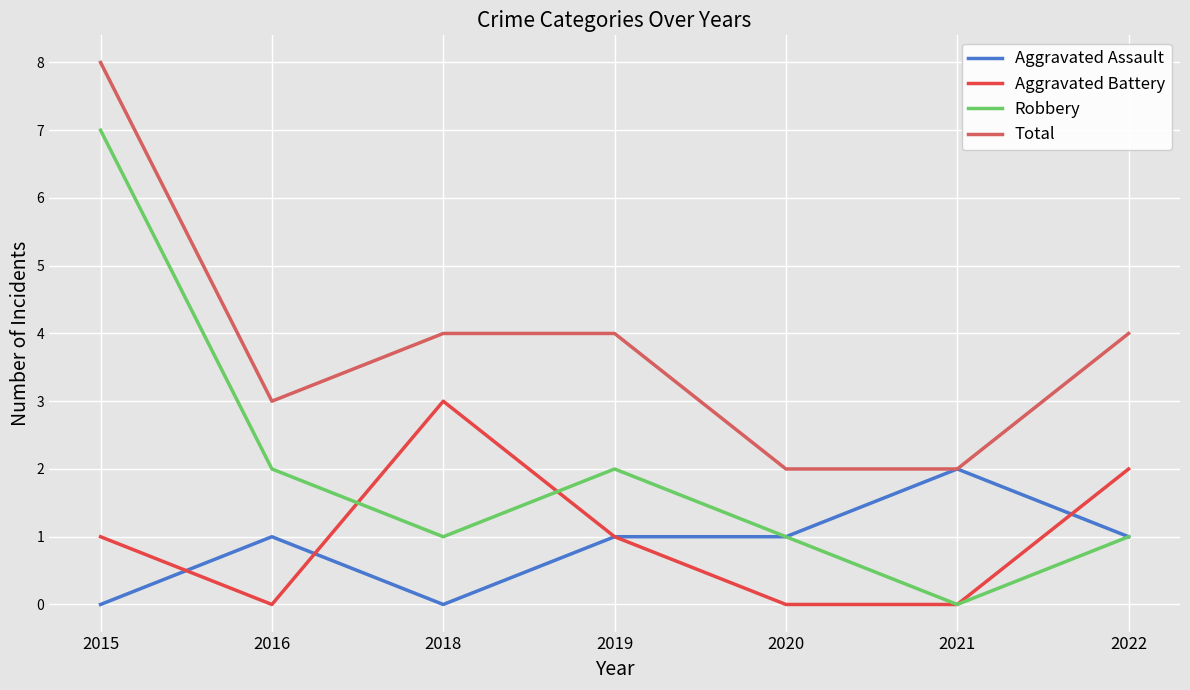

How many times do Aggravated Battery and Aggravated Assault cross each other?

3